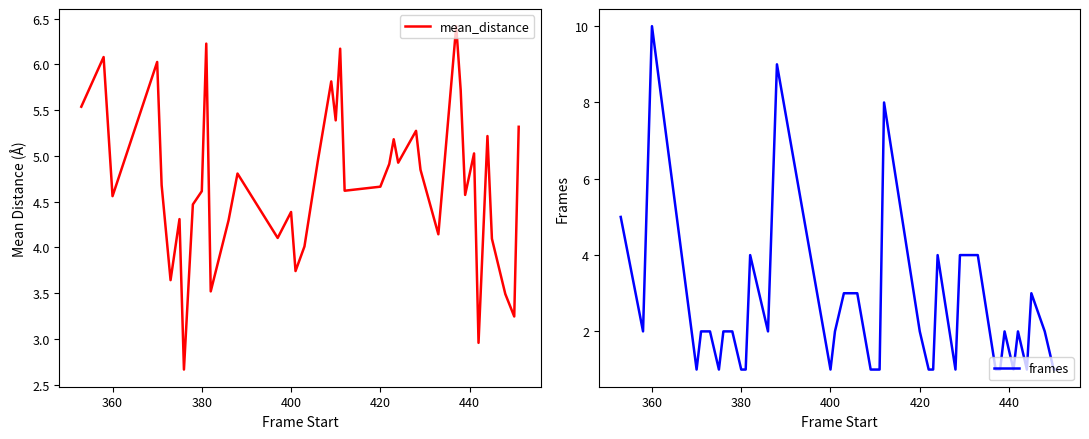

True or false: mean_distance has a value of 1.8 at 420.

False